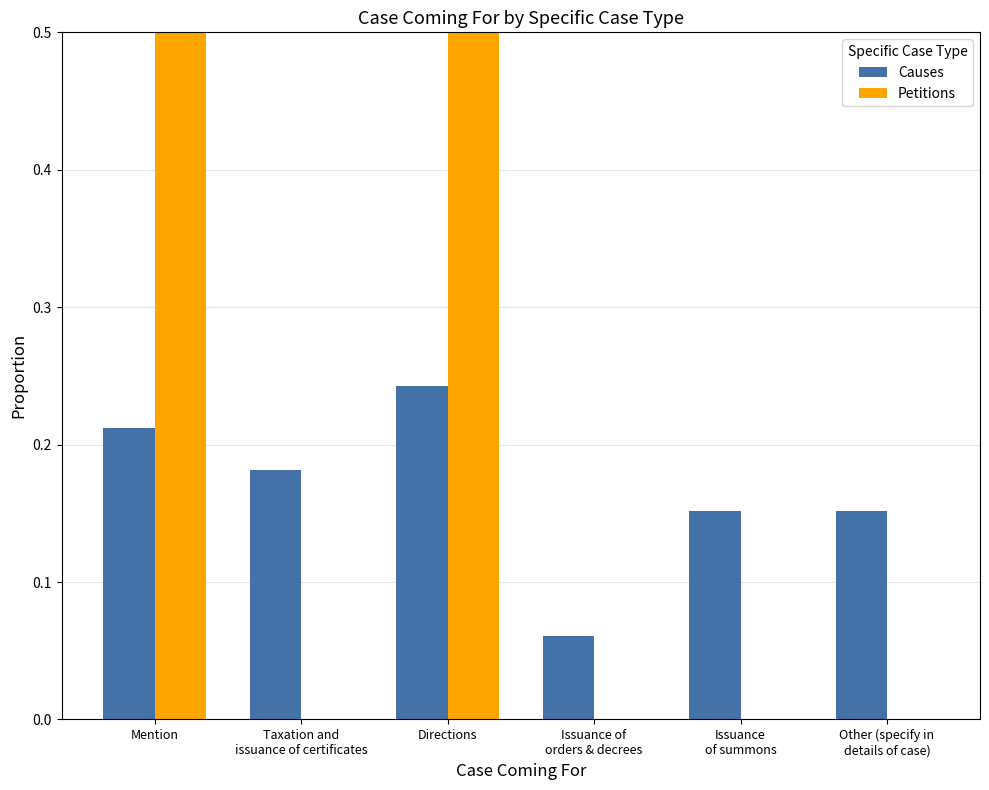

What is the sum of the Petitions values at Directions and Issuance
of summons?

0.5